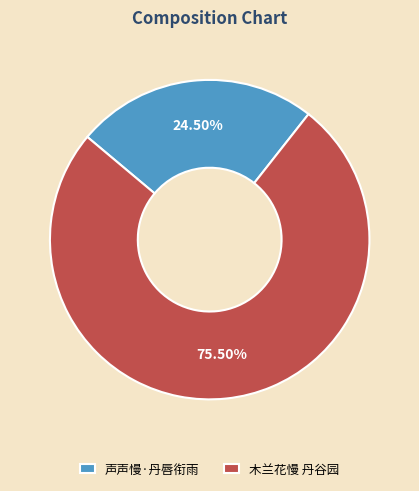

Is there any slice that represents more than half of the pie?

Yes